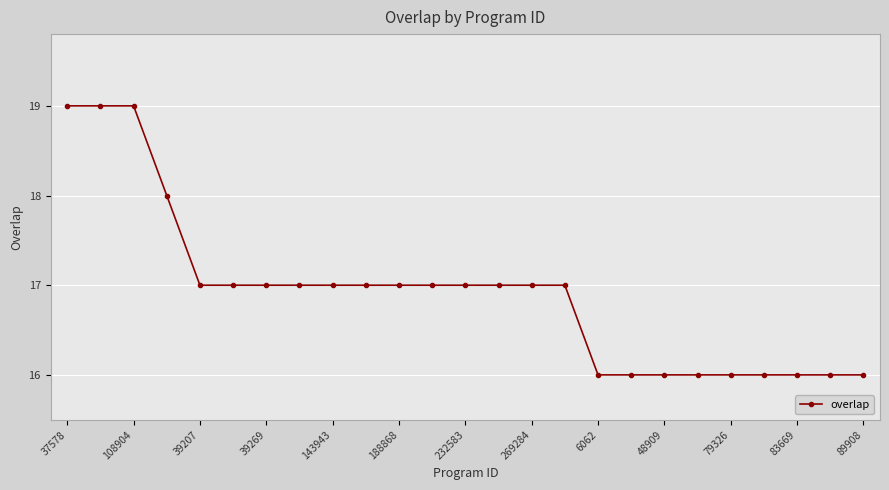

What is the value of the 3rd point from the left?

19